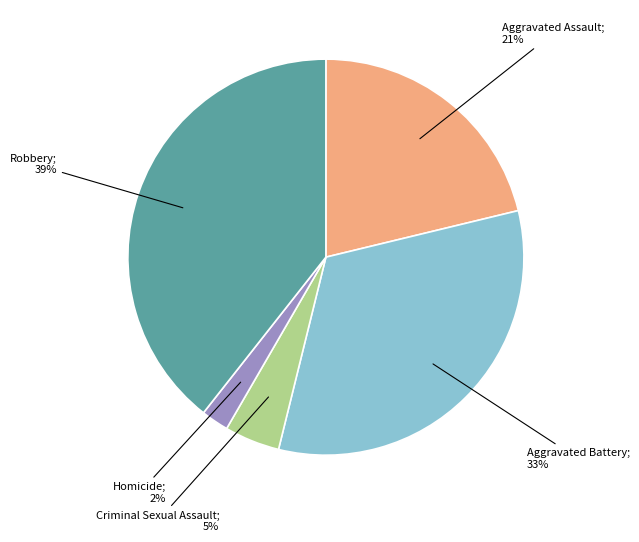

To the nearest percent, what is the average slice percentage?

20%